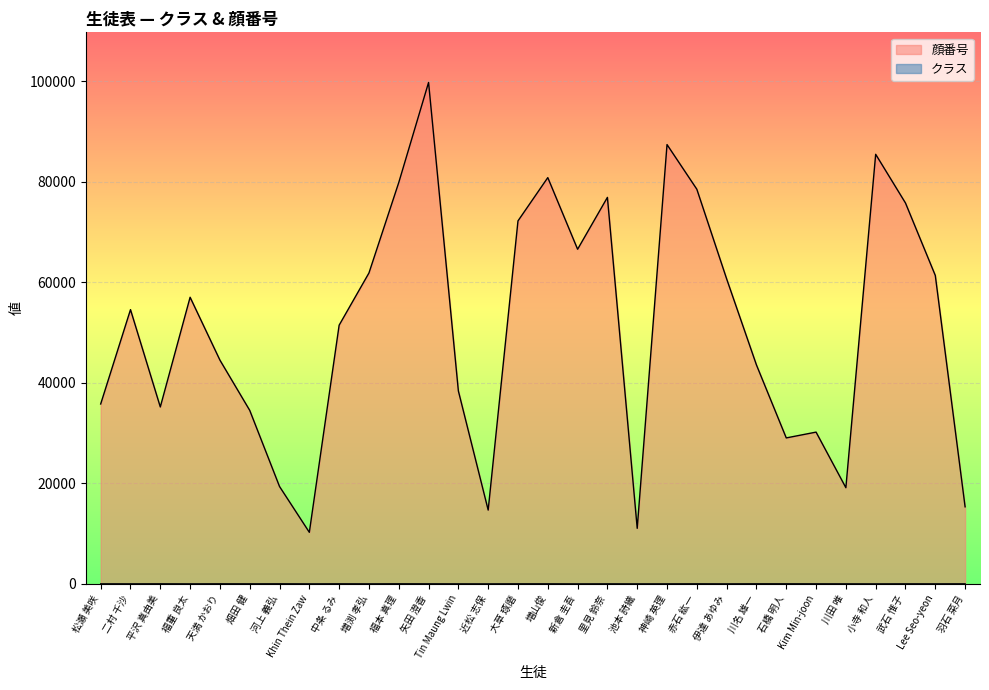

Is the value of クラス at 大草 琢磨 greater than the value of 顔番号 at 河上 義弘?

No